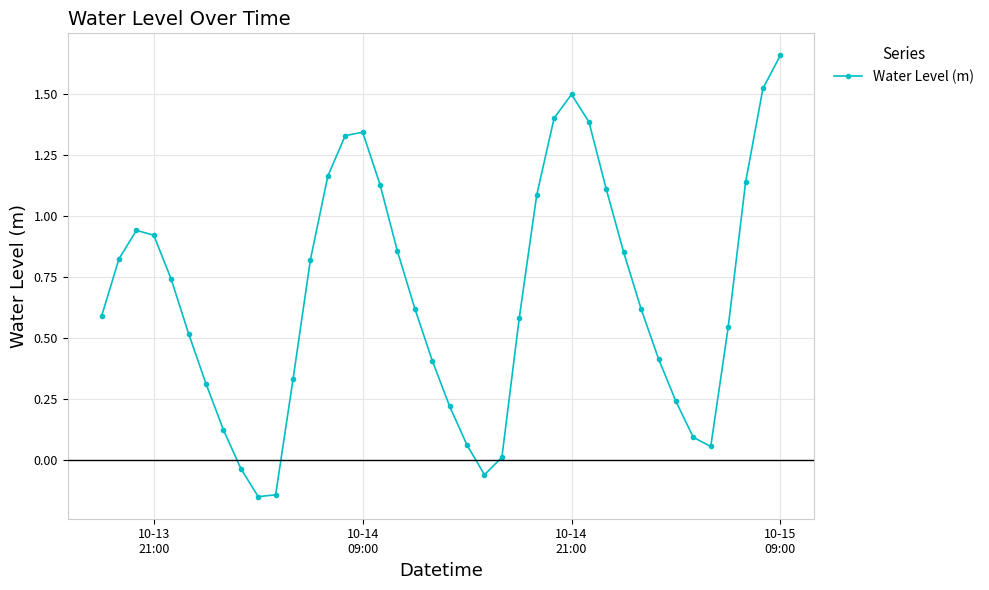

How many distinct data groups are displayed?

1